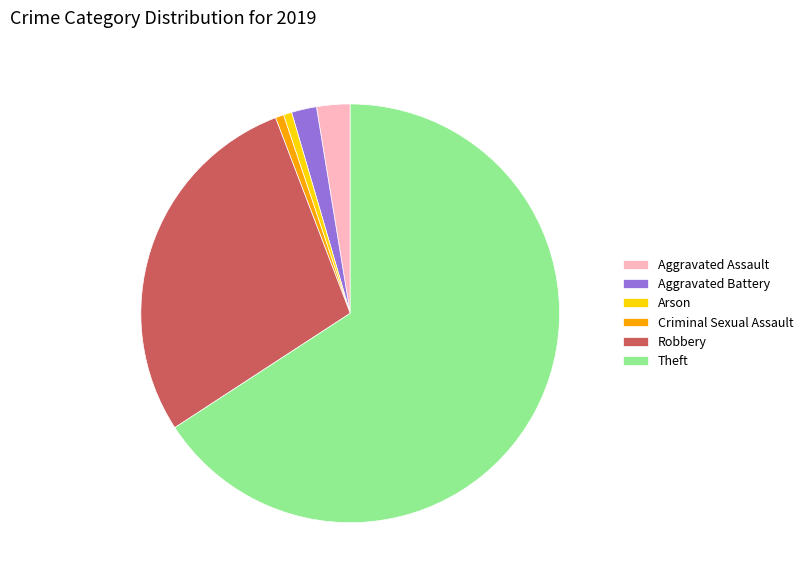

Does Criminal Sexual Assault account for over 50% of the chart?

No